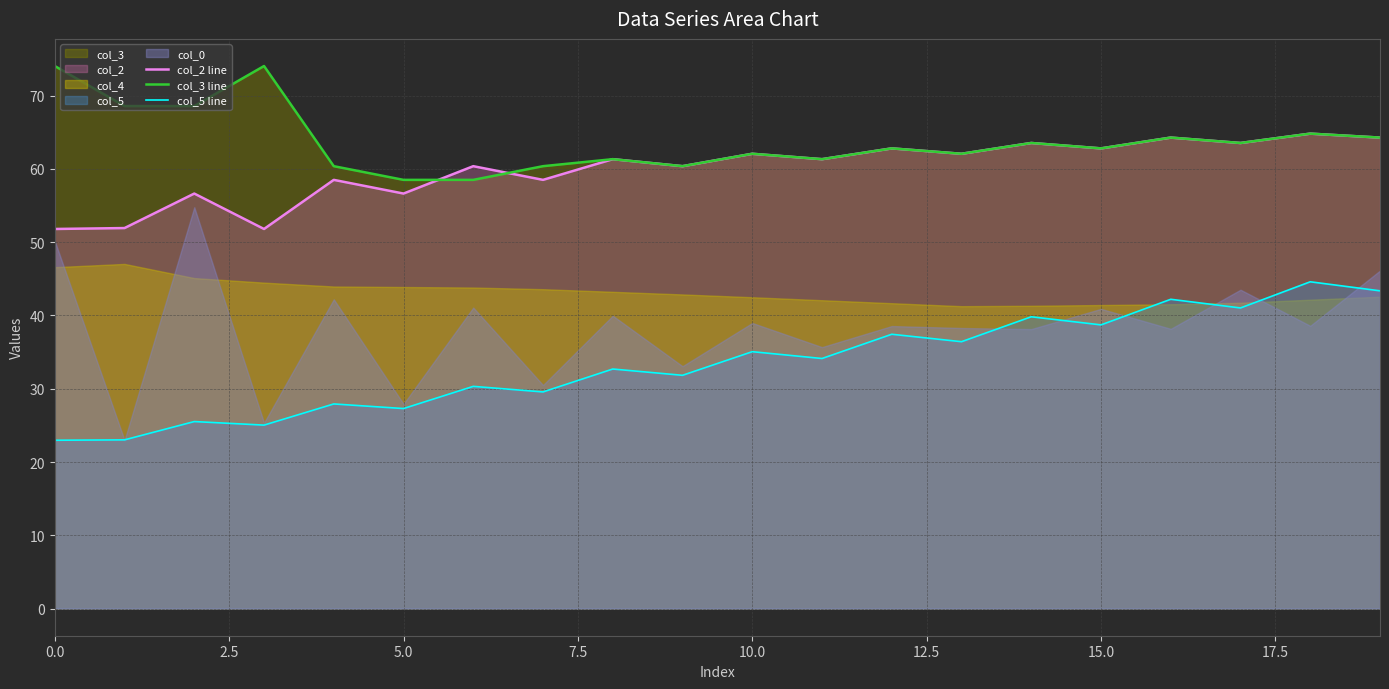

Which category has the highest value in the col_5 line series?

18